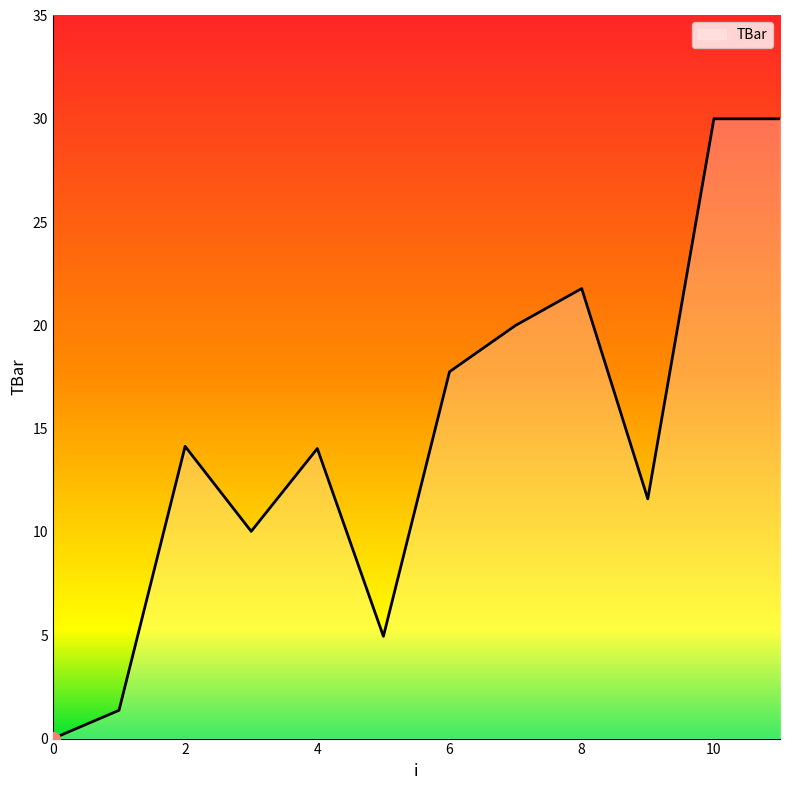

What is the value of the 3rd point from the left?

14.1